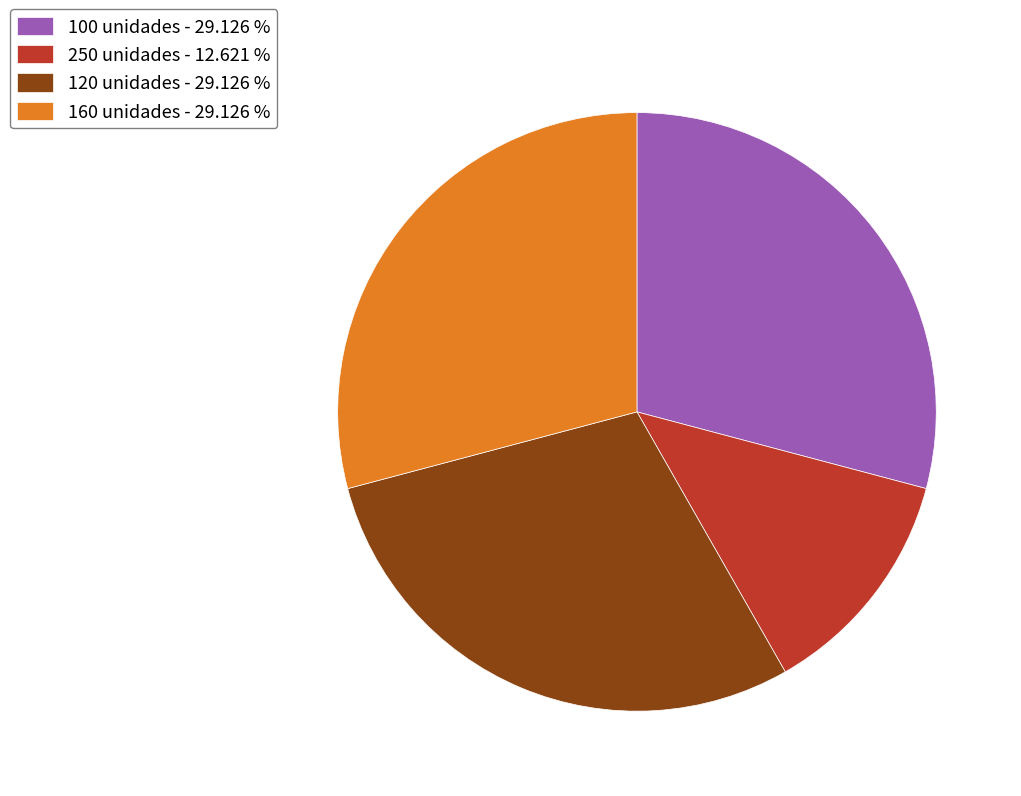

The 160 unidades slice represents 37% of the pie. True or false?

False